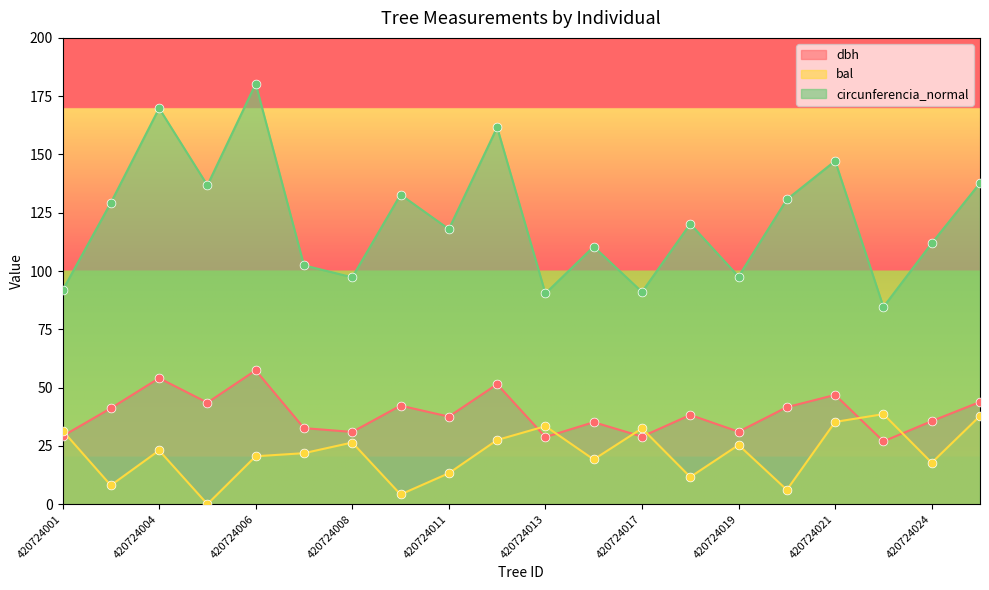

Which series has the largest total across all categories?

circunferencia_normal